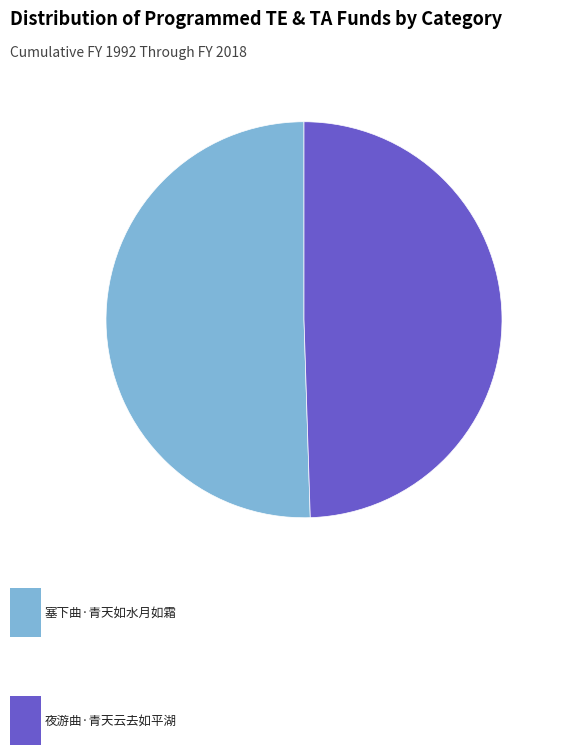

Is there any slice that represents more than half of the pie?

Yes